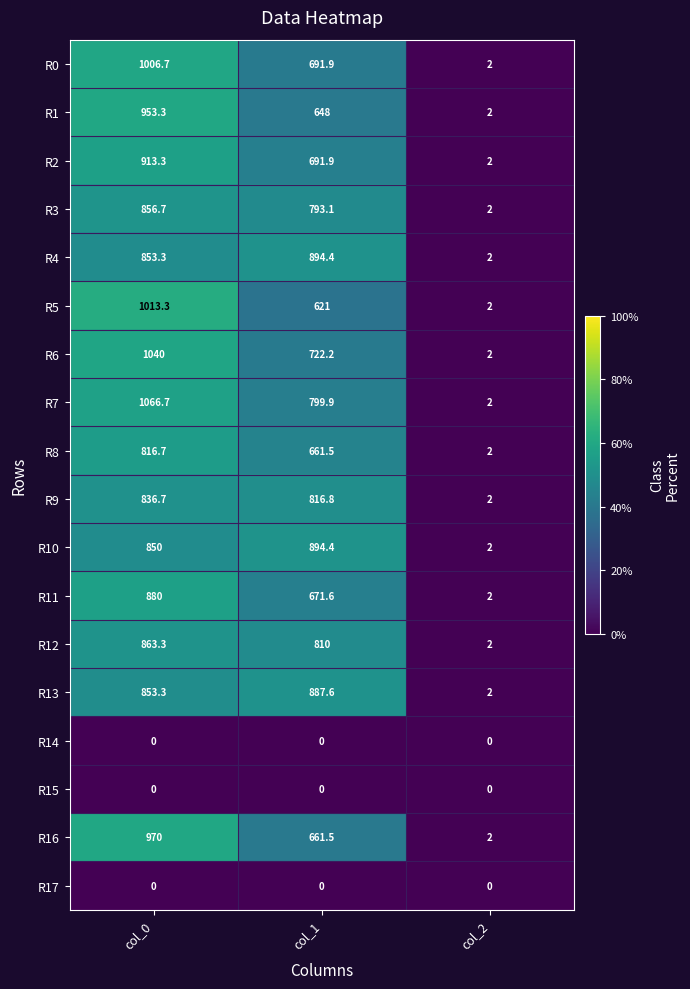

Which series has the largest total across all categories?

R7